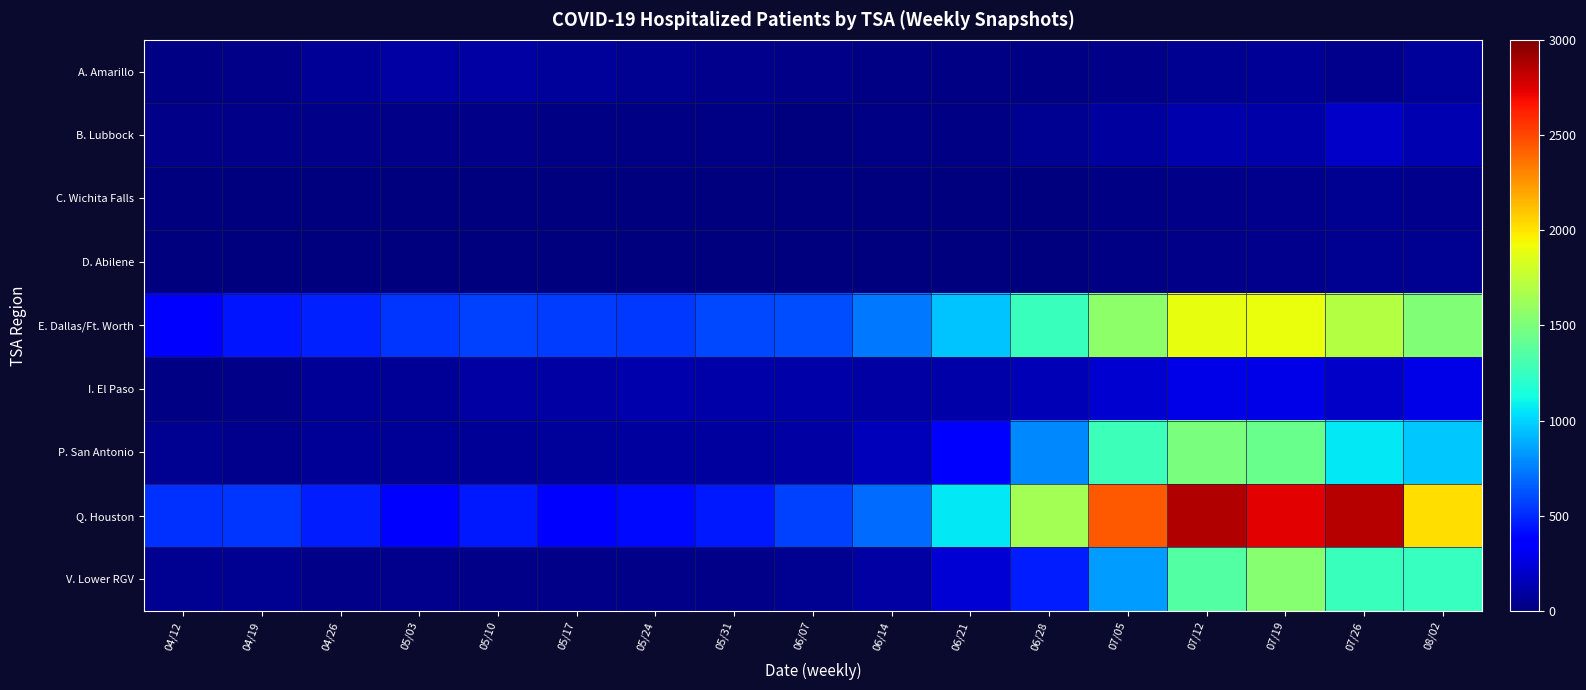

Reading left to right, transcribe all the data shown in this chart.

A. Amarillo: 04/12=17	04/19=35	04/26=59	05/03=101	05/10=103	05/17=72	05/24=55	05/31=39	06/07=31	06/14=17	06/21=22	06/28=20	07/05=26	07/12=47	07/19=62	07/26=44	08/02=77
B. Lubbock: 04/12=34	04/19=32	04/26=26	05/03=29	05/10=25	05/17=19	05/24=13	05/31=12	06/07=11	06/14=16	06/21=22	06/28=51	07/05=93	07/12=125	07/19=114	07/26=198	08/02=138
C. Wichita Falls: 04/12=5	04/19=0	04/26=1	05/03=0	05/10=2	05/17=1	05/24=1	05/31=0	06/07=0	06/14=0	06/21=2	06/28=9	07/05=19	07/12=35	07/19=41	07/26=51	08/02=40
D. Abilene: 04/12=6	04/19=10	04/26=6	05/03=6	05/10=3	05/17=3	05/24=4	05/31=3	06/07=0	06/14=1	06/21=1	06/28=9	07/05=22	07/12=34	07/19=40	07/26=57	08/02=55
E. Dallas/Ft. Worth: 04/12=369	04/19=435	04/26=472	05/03=530	05/10=569	05/17=551	05/24=548	05/31=595	06/07=605	06/14=728	06/21=952	06/28=1261	07/05=1562	07/12=1895	07/19=1901	07/26=1701	08/02=1523
I. El Paso: 04/12=14	04/19=24	04/26=60	05/03=69	05/10=103	05/17=98	05/24=128	05/31=112	06/07=110	06/14=94	06/21=110	06/28=147	07/05=211	07/12=277	07/19=270	07/26=195	08/02=277
P. San Antonio: 04/12=57	04/19=46	04/26=60	05/03=61	05/10=59	05/17=82	05/24=93	05/31=90	06/07=94	06/14=163	06/21=357	06/28=778	07/05=1274	07/12=1490	07/19=1432	07/26=1066	08/02=964
Q. Houston: 04/12=516	04/19=535	04/26=464	05/03=329	05/10=446	05/17=380	05/24=407	05/31=454	06/07=565	06/14=696	06/21=1062	06/28=1642	07/05=2442	07/12=2863	07/19=2742	07/26=2855	08/02=2023
V. Lower RGV: 04/12=57	04/19=57	04/26=33	05/03=36	05/10=35	05/17=33	05/24=26	05/31=33	06/07=47	06/14=99	06/21=227	06/28=462	07/05=836	07/12=1356	07/19=1536	07/26=1262	08/02=1249